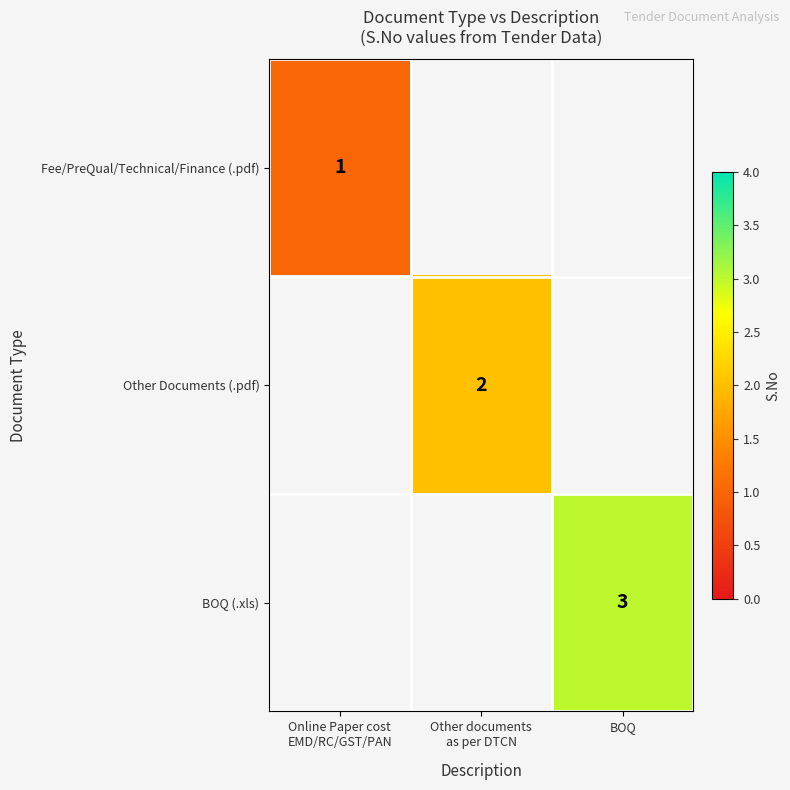

True or false: BOQ (.xls) has a value of 3.0 at BOQ.

True